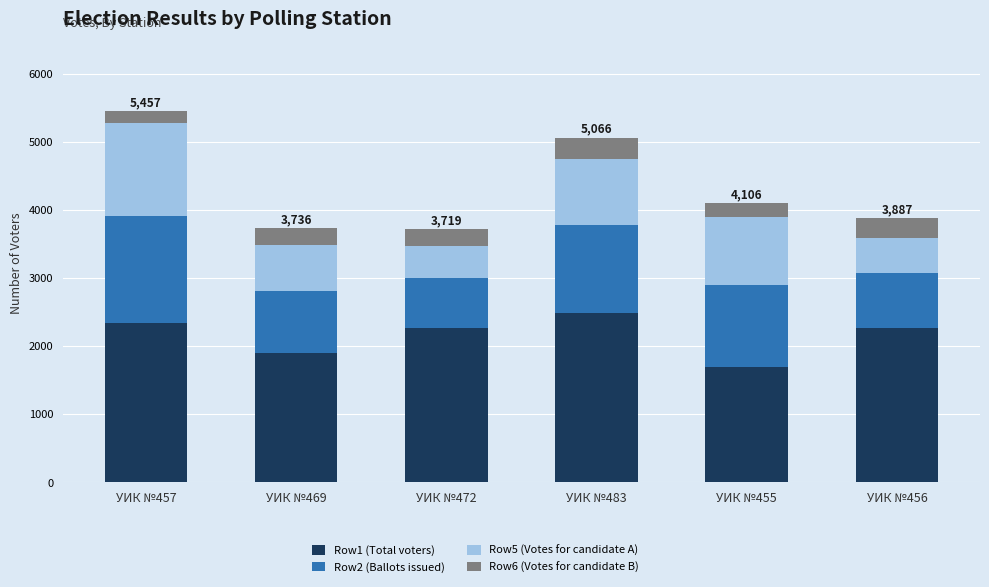

What is the difference between the maximum and minimum values in the Row1 (Total voters) series?

799